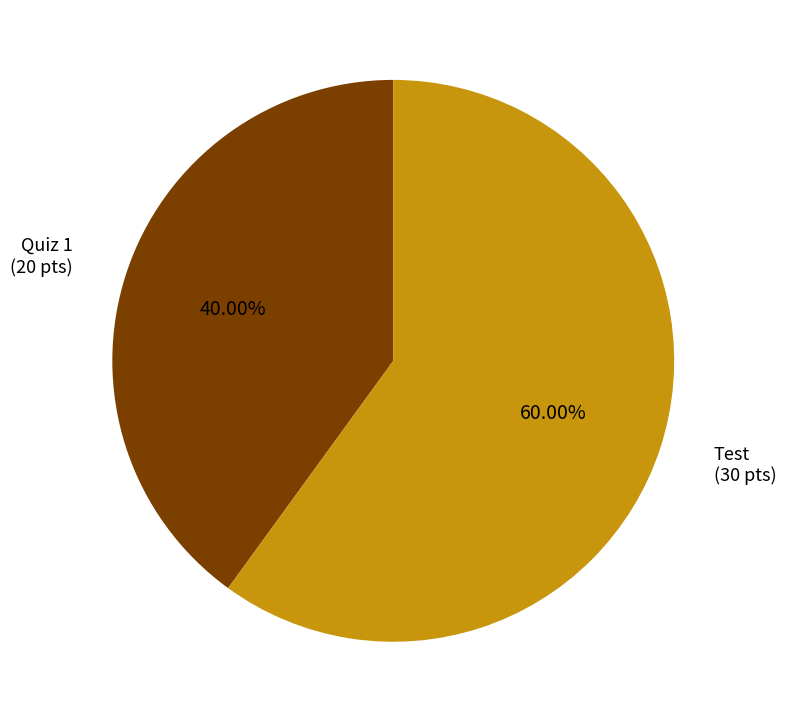

How many slices are in this pie chart?

2